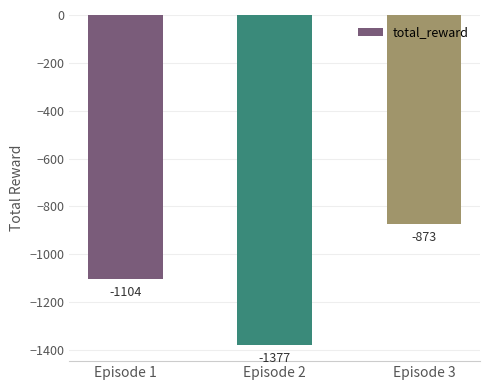

Is it true that the value at Episode 3 is -1407.7?

False